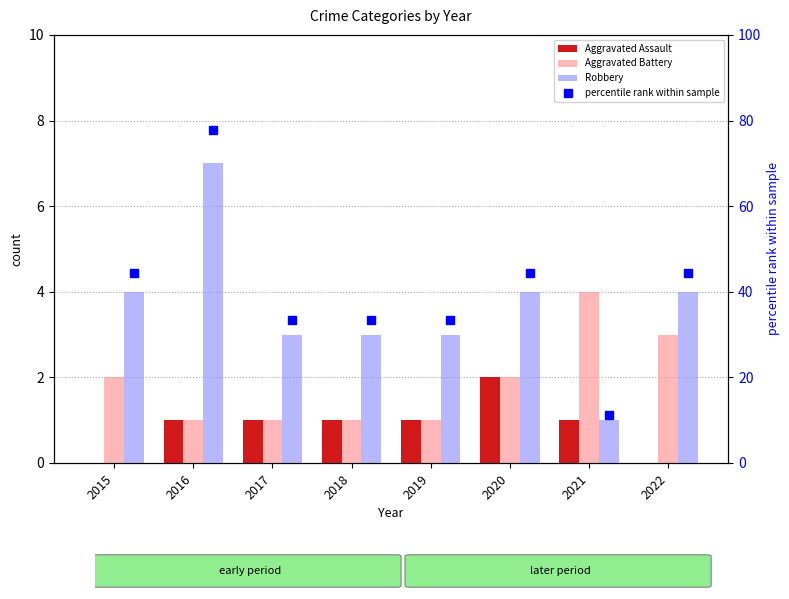

Reading left to right, list all the values displayed in this chart.

Aggravated Assault: 0.0	1.0	1.0	1.0	1.0	2.0	1.0	0.0
Aggravated Battery: 2.0	1.0	1.0	1.0	1.0	2.0	4.0	3.0
Robbery: 4.0	7.0	3.0	3.0	3.0	4.0	1.0	4.0
percentile rank within sample: 44.4	77.8	33.3	33.3	33.3	44.4	11.1	44.4